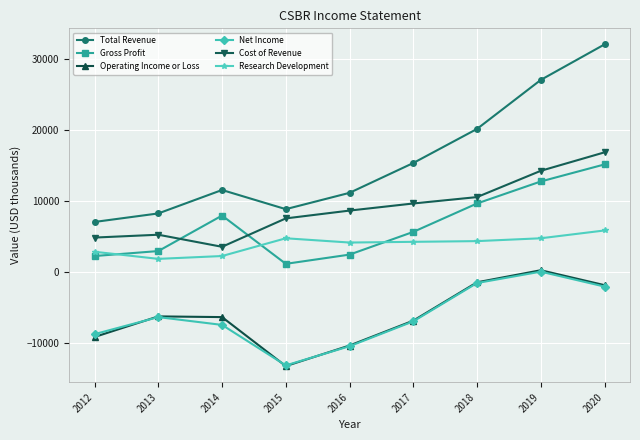

Read the Research Development value at 2017.

4300